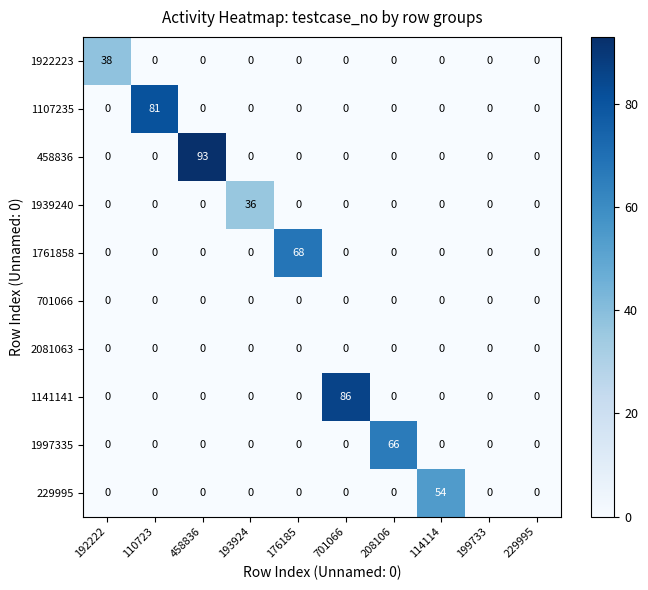

Which series has the widest spread of values?

458836